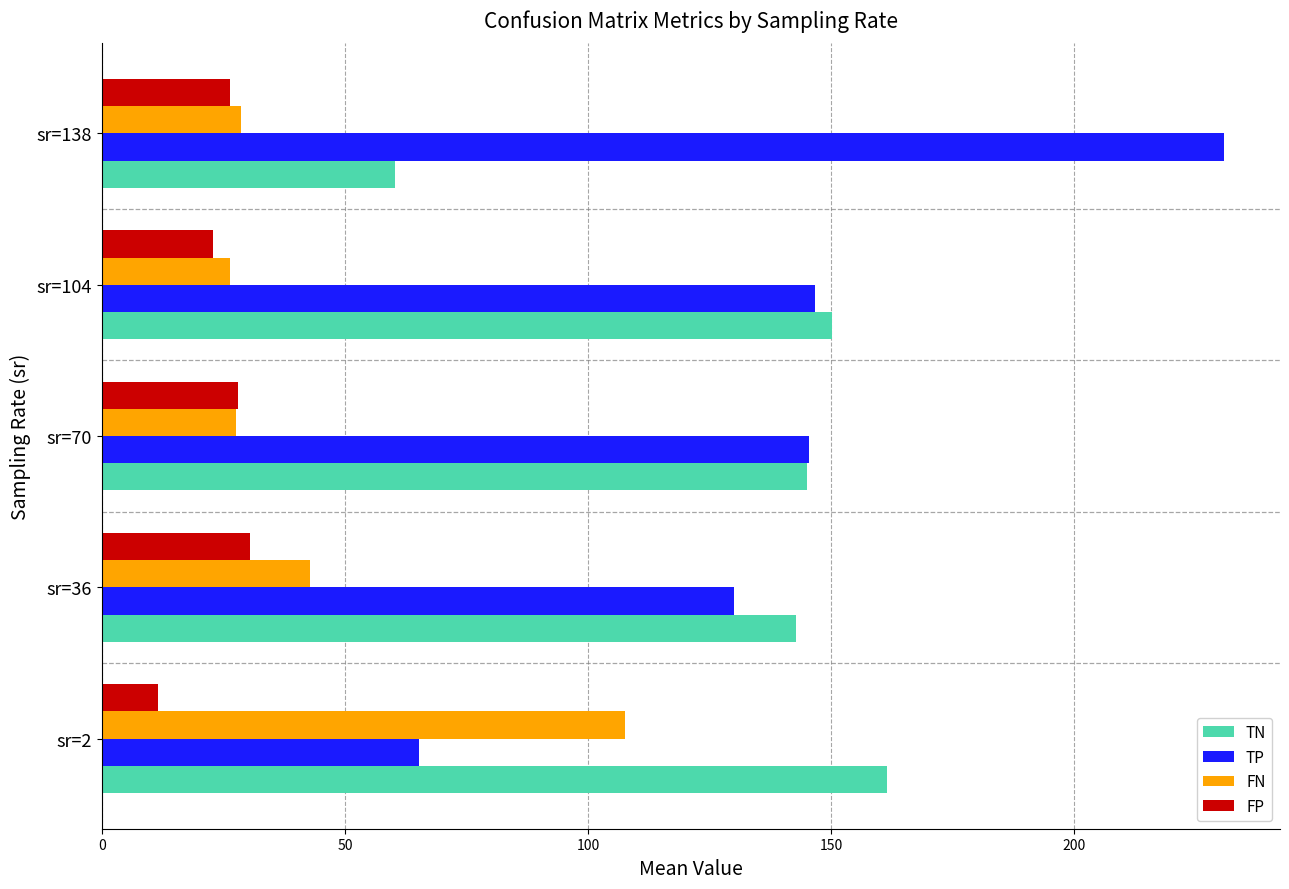

At how many categories does at least one series exceed 33?

5